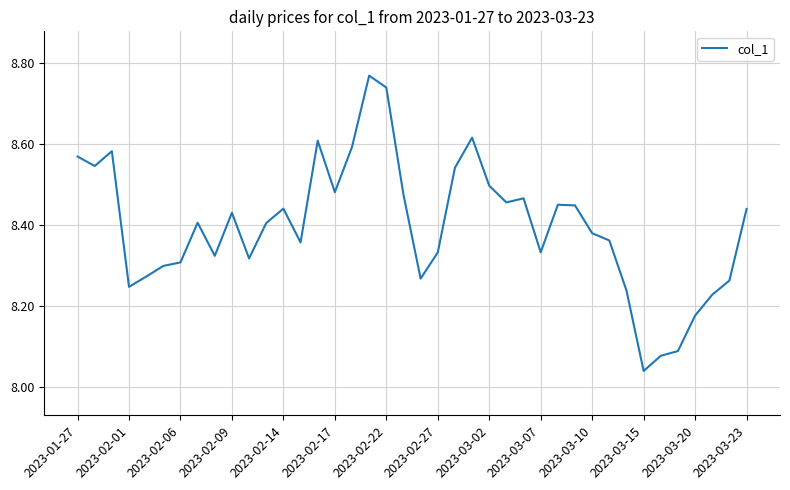

Where is the data nearest to the value 8?

2023-03-15